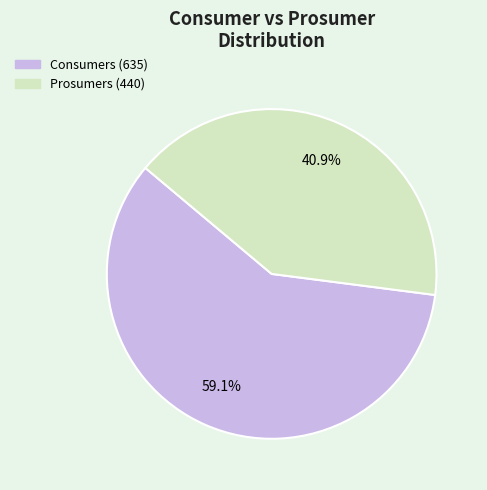

Count the number of slices in the pie.

2